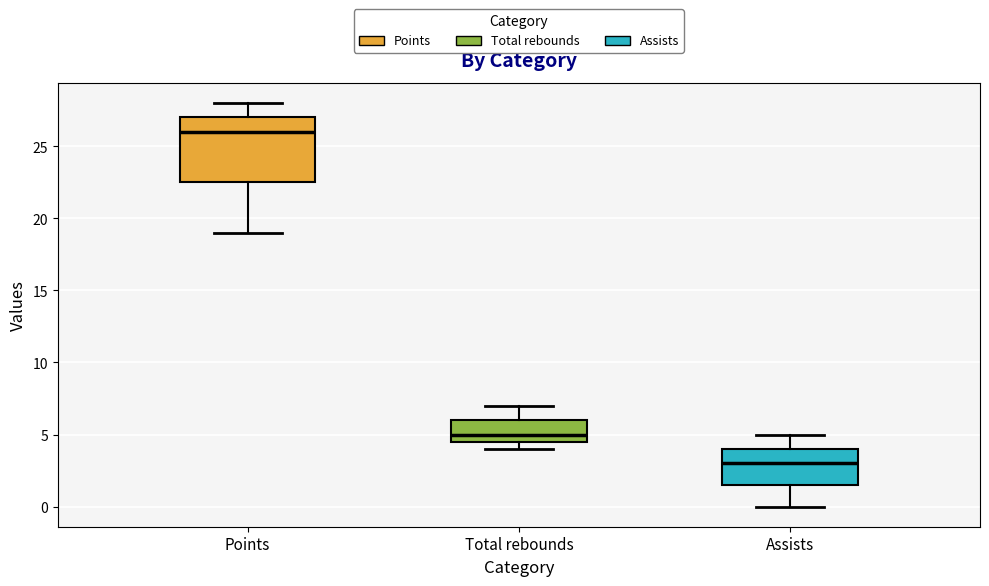

Which box has the highest median line?

Points